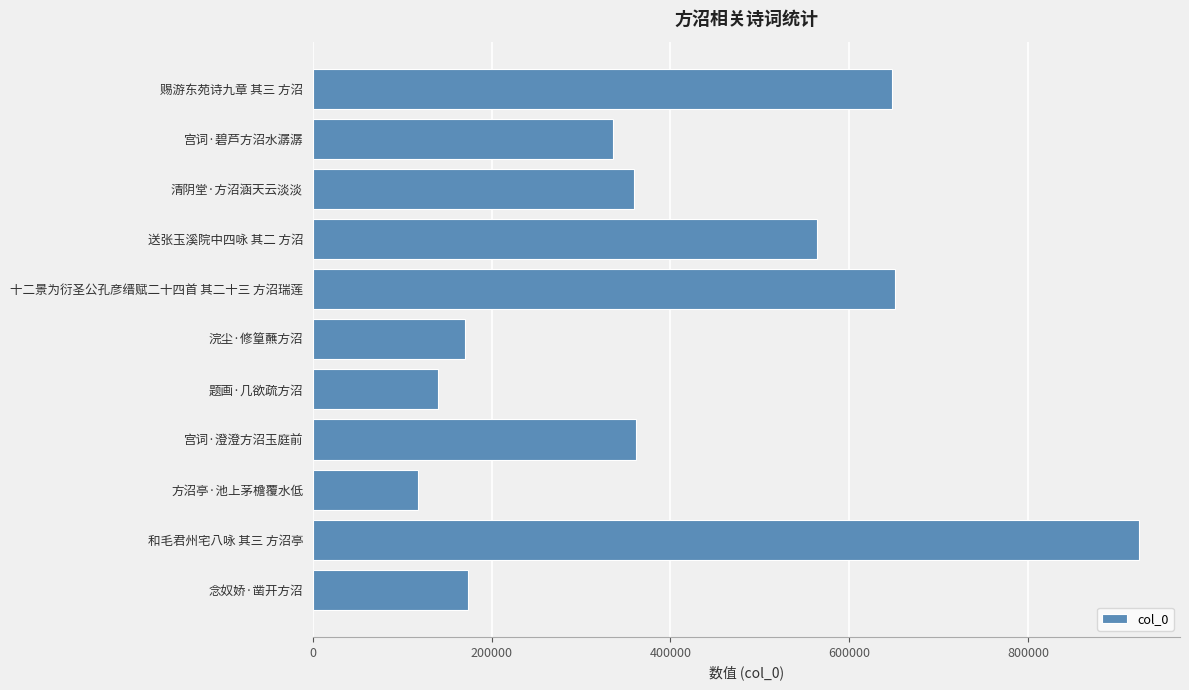

The chart shows a value of 923554 at 和毛君州宅八咏 其三 方沼亭. True or false?

True